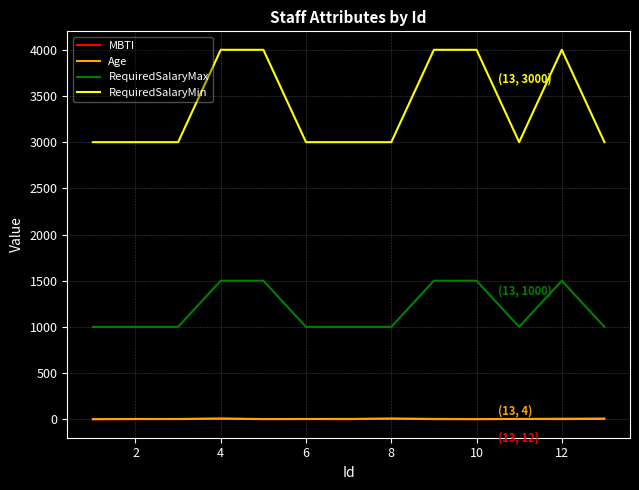

How many lines are shown in the chart?

4